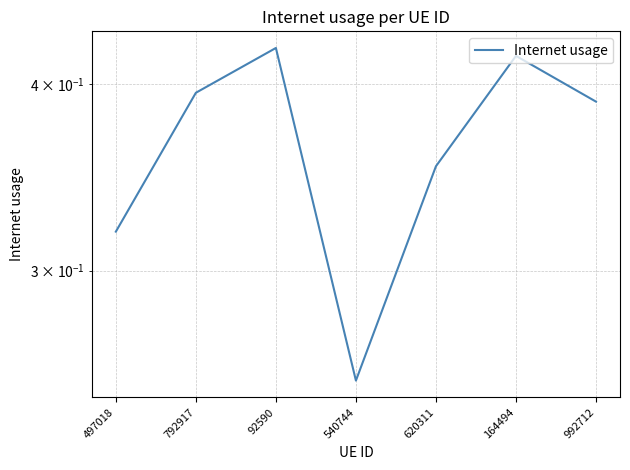

How many series are shown in this chart?

1